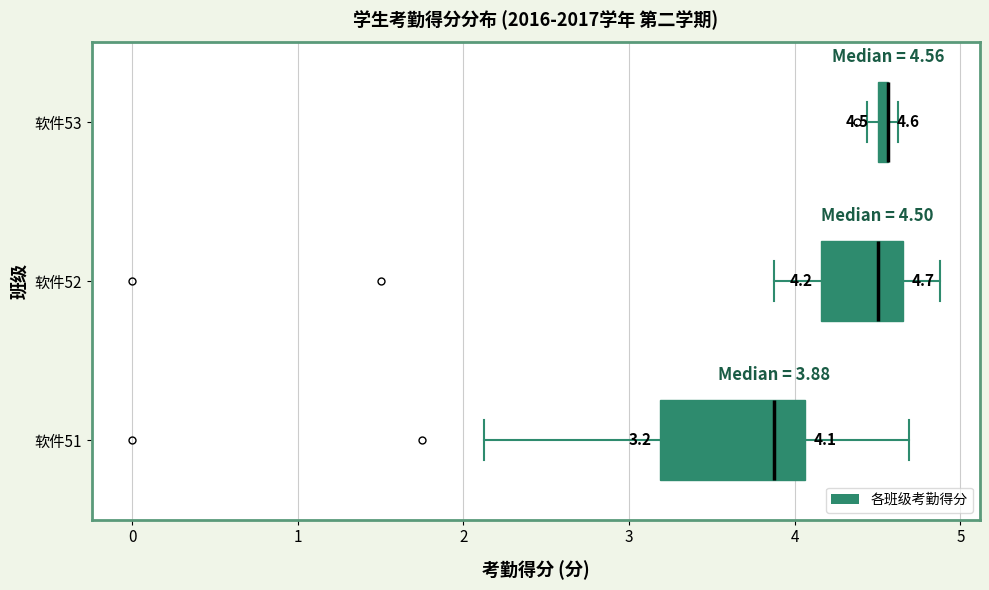

Comparing the boxes themselves (not the whiskers), which one is the widest?

软件51